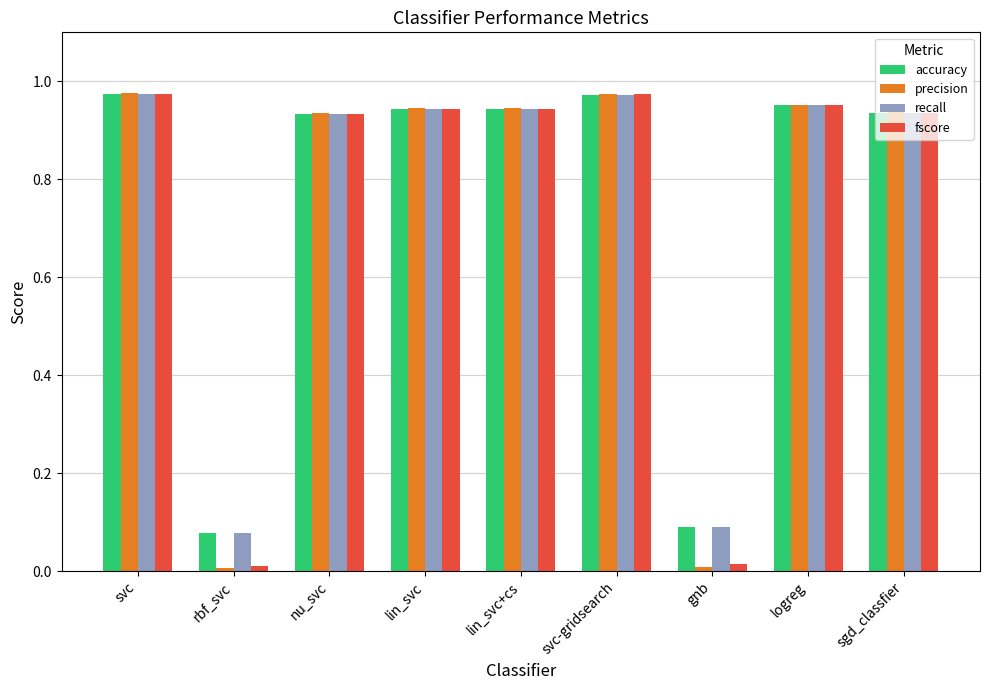

How many groups of bars are there?

9